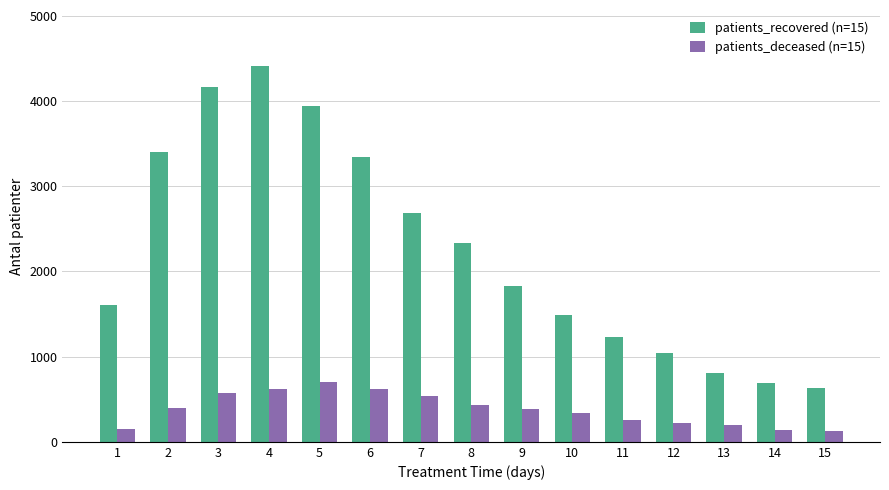

Is it true that patients_deceased (n=15) equals 382 at 9?

True